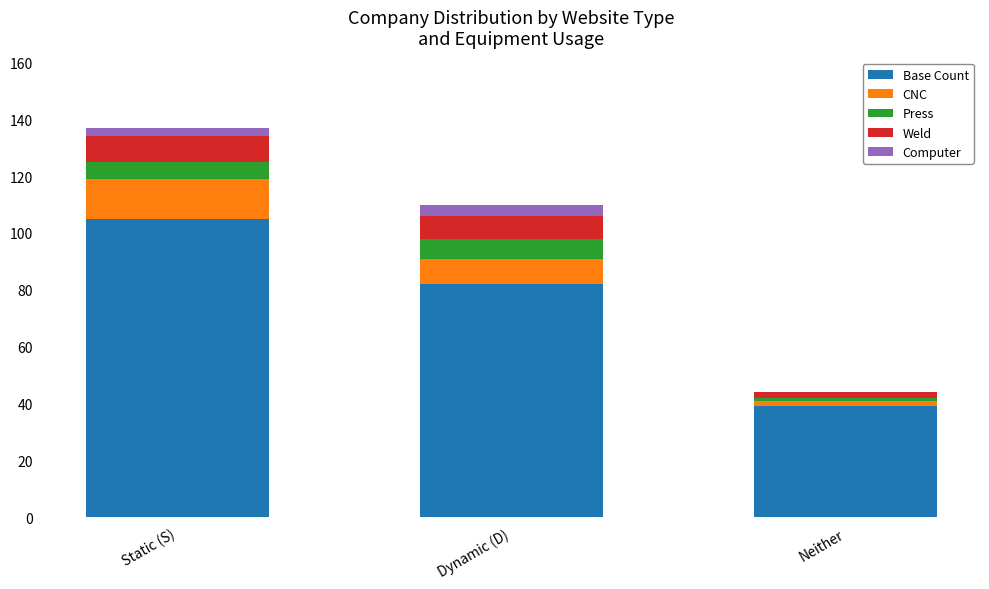

Is it true that Base Count equals 26 at Neither?

False